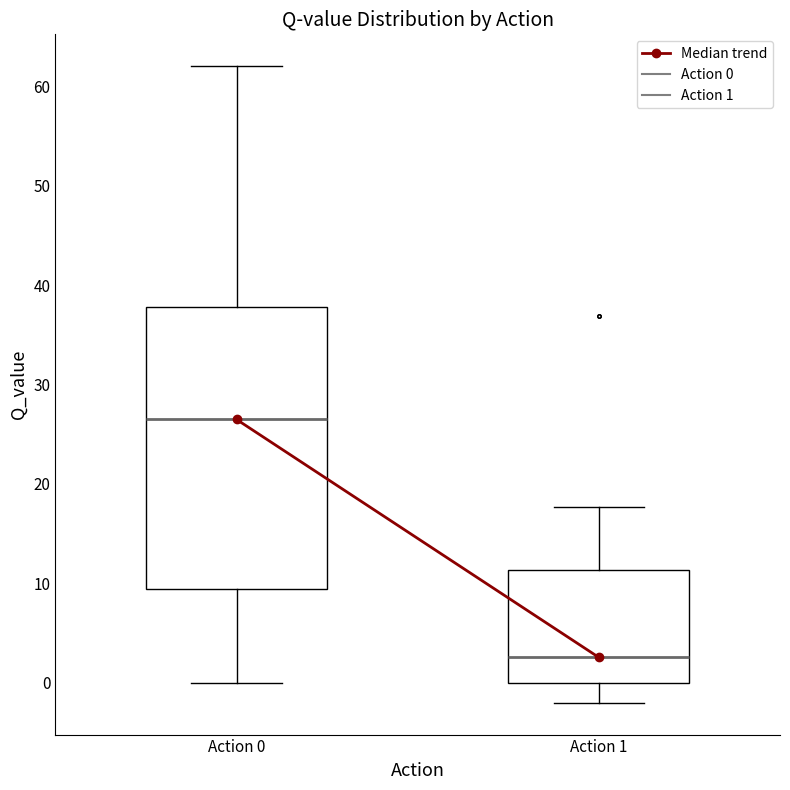

Reading left to right, read every box against the y-axis: the position of its median line, the range the box covers, and the ends of its whiskers. The values are not printed on the chart, so give them approximately, as read against the axis.

Action 0: median 26, box 9 to 38, whiskers 0 to 62
Action 1: median 3, box 0 to 11, whiskers -2 to 18